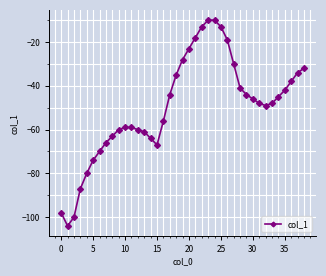

What is the sum of all values?

-1938